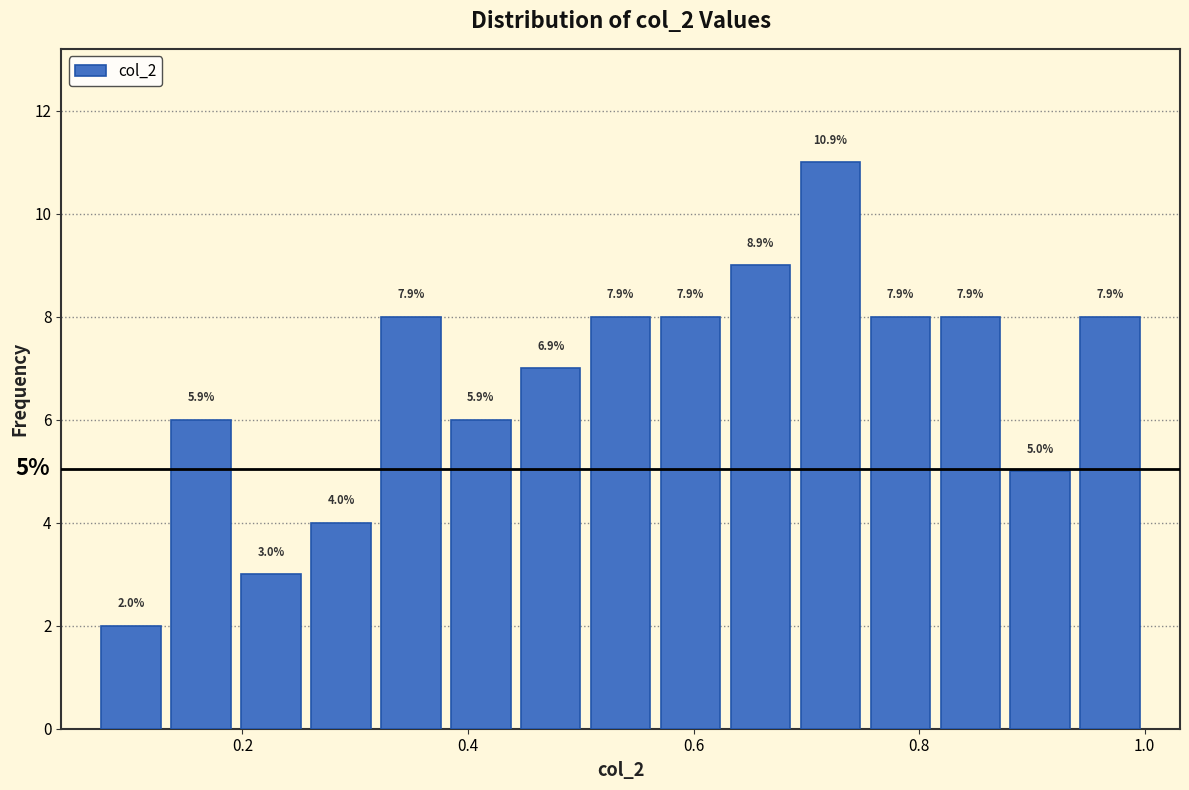

Around what value on the x-axis is the tallest bar? Give the approximate position of its centre, as read against the axis.

0.72